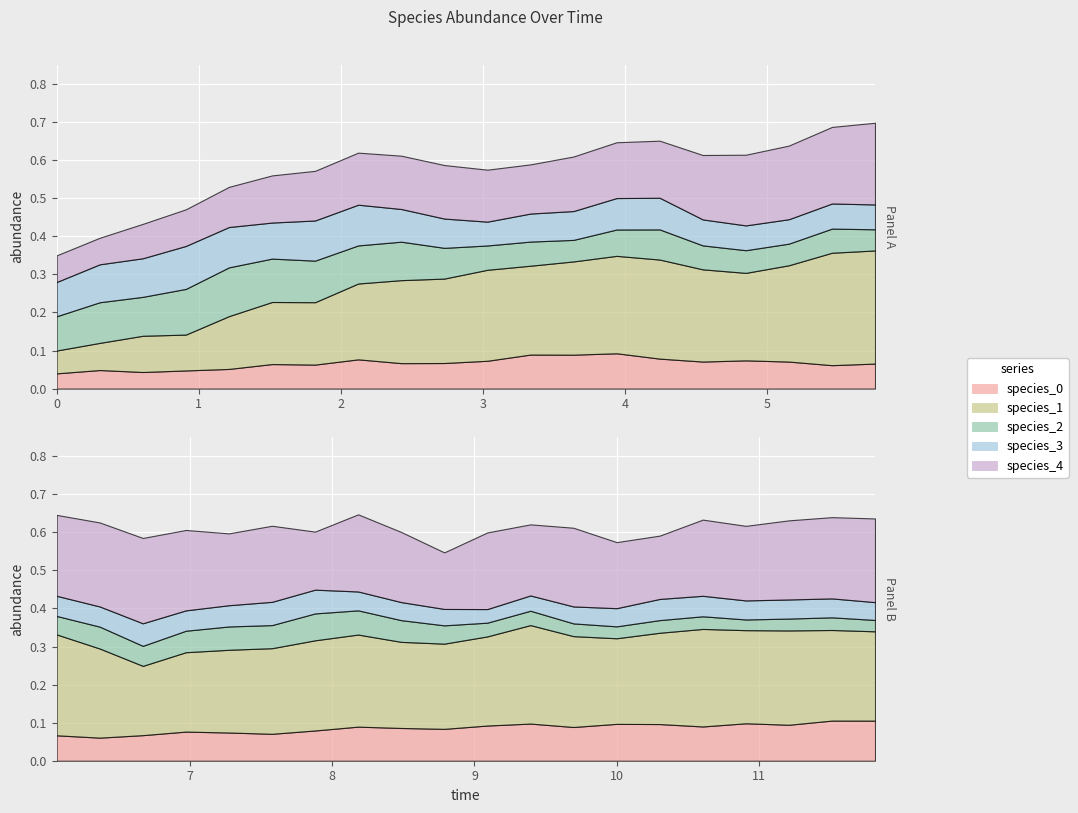

Which series changed the most between 16 and 28?

species_3